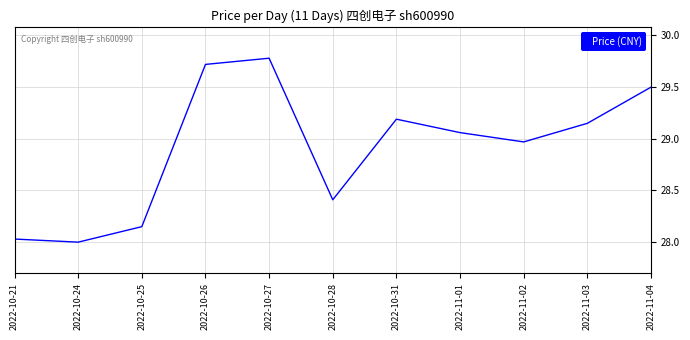

What position from the left is 2022-10-21?

1